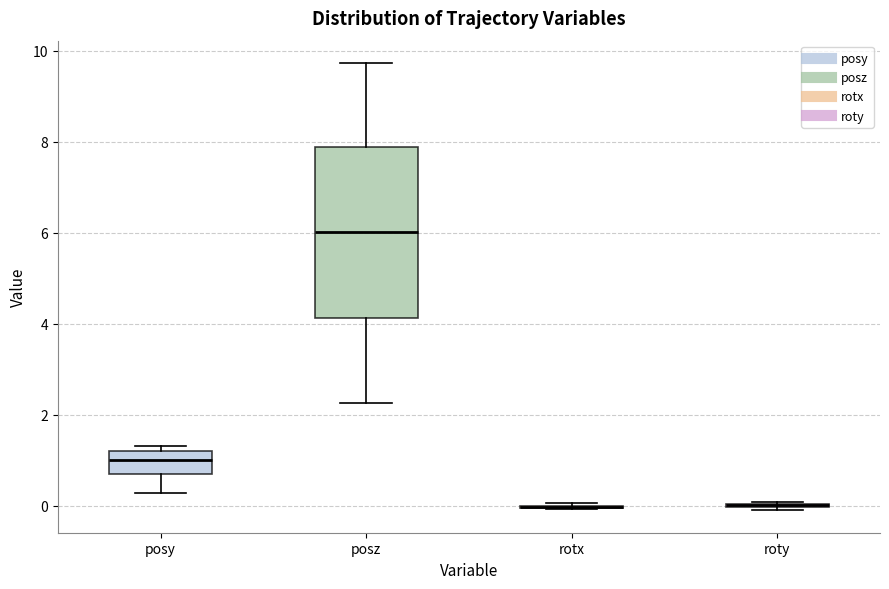

Reading left to right, transcribe this box plot: for each box, give where its median line is, the range the box spans, and where its two whiskers end, as read against the y-axis. The values are not printed on the chart, so give them approximately, as read against the axis.

posy: median 1.0, box 0.6 to 1.2, whiskers 0.2 to 1.4
posz: median 6.0, box 4.2 to 7.8, whiskers 2.2 to 9.8
rotx: box collapsed to a line at 0.0, whiskers 0.0 to 0.0
roty: box collapsed to a line at 0.0, whiskers 0.0 to 0.0